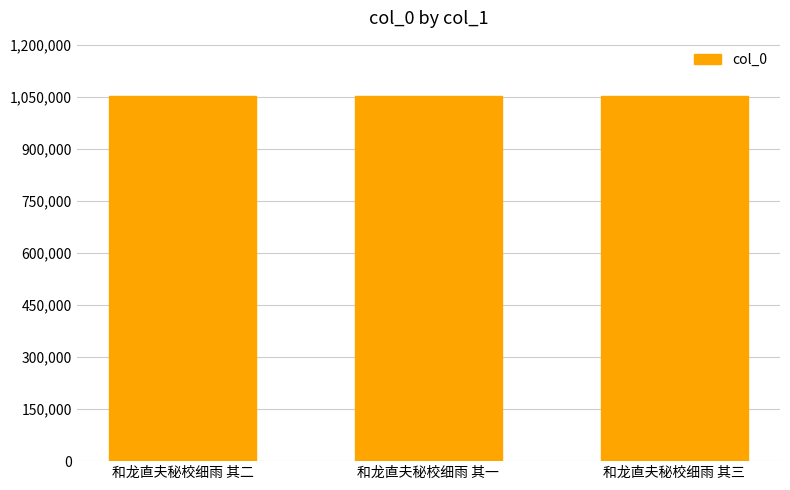

How many distinct data groups are displayed?

1